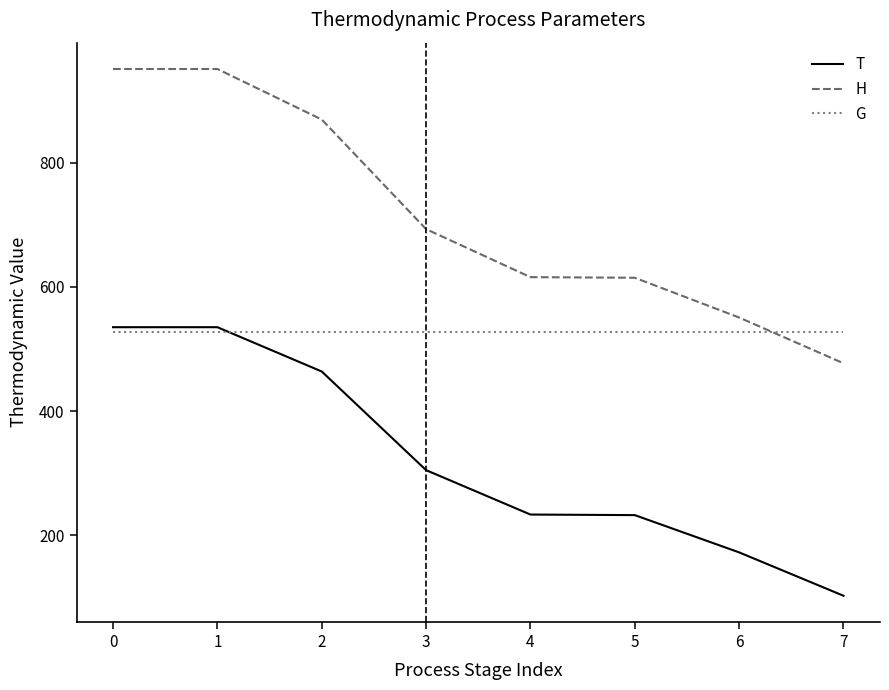

After their last crossing, which series has the higher values: H or G?

G